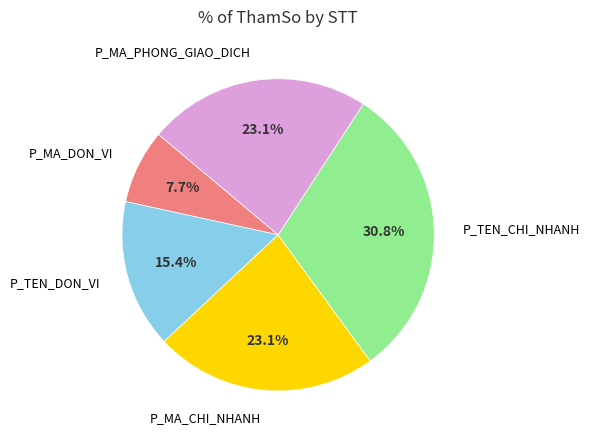

Count the number of slices in the pie.

5